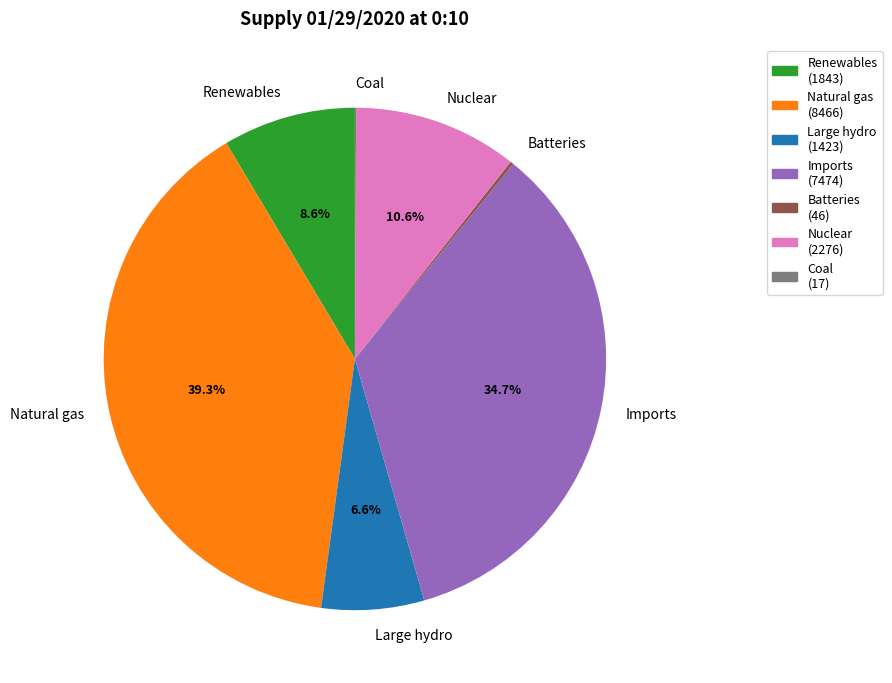

What percentage is the Large hydro slice, to the nearest percent?

7%